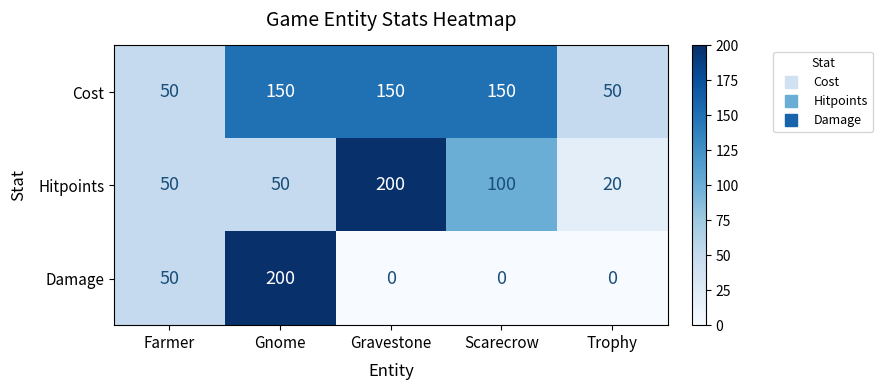

Reading left to right, extract all data points from this chart.

Cost: 50	150	150	150	50
Hitpoints: 50	50	200	100	20
Damage: 50	200	0	0	0